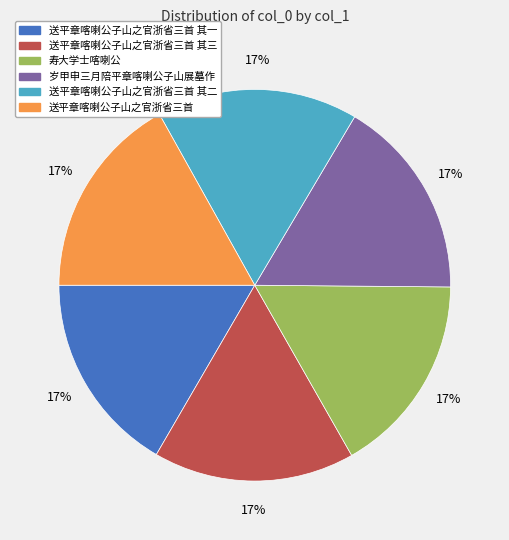

Is there any slice that represents more than half of the pie?

No